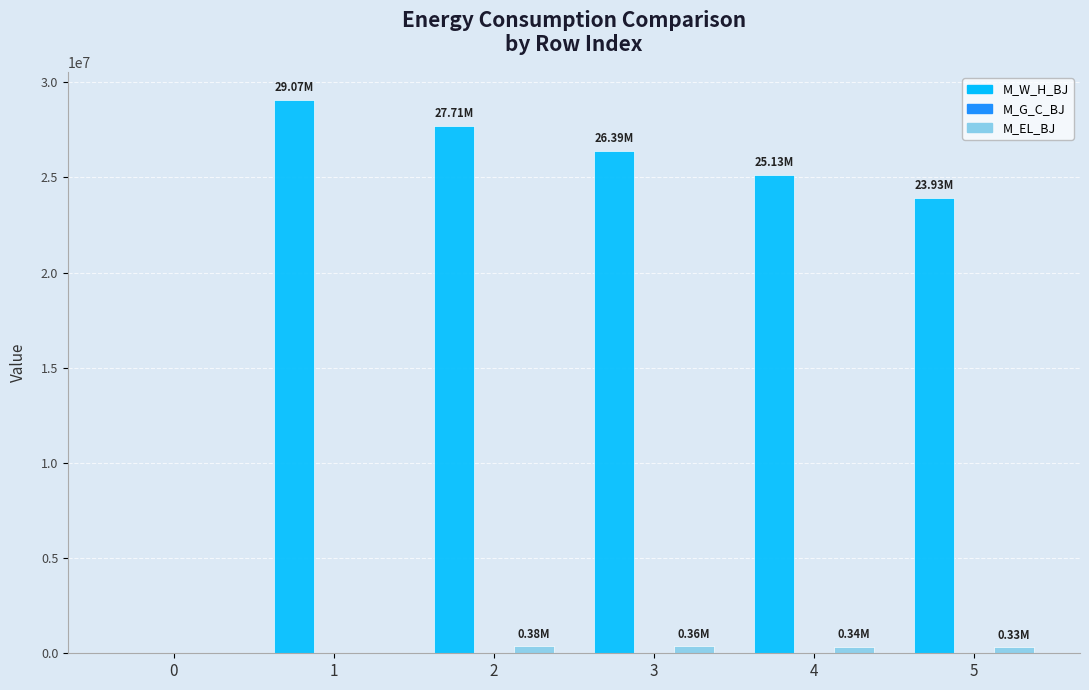

What is the sum of all M_W_H_BJ values?

132228255.6